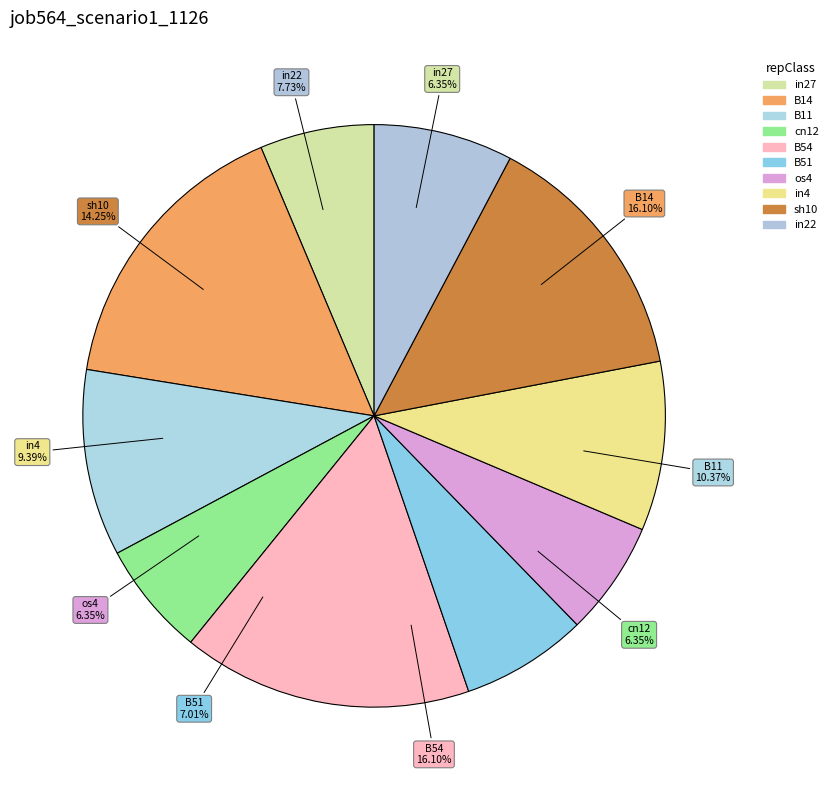

To the nearest percent, what portion does B11 represent?

10%